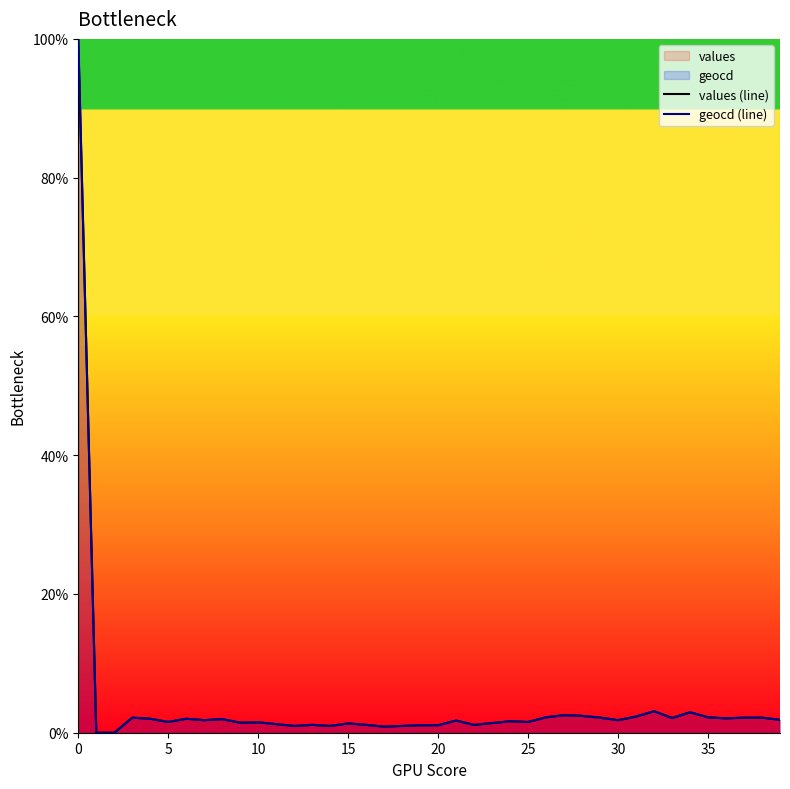

Which series has the largest total across all categories?

geocd (line)